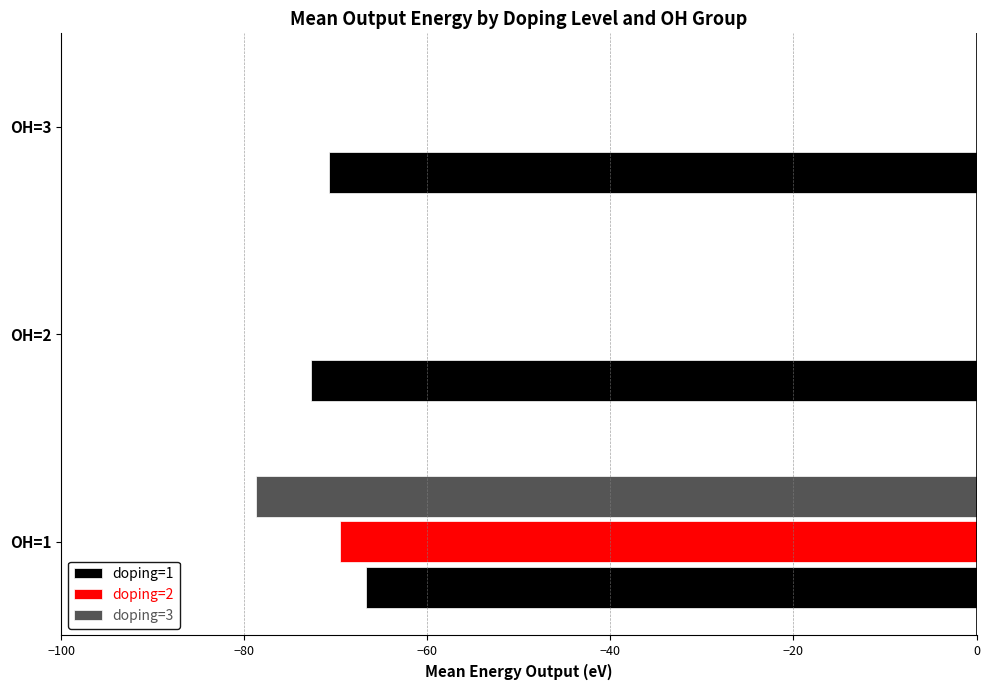

What is the sum of the doping=3 values at OH=3 and OH=1?

-78.7